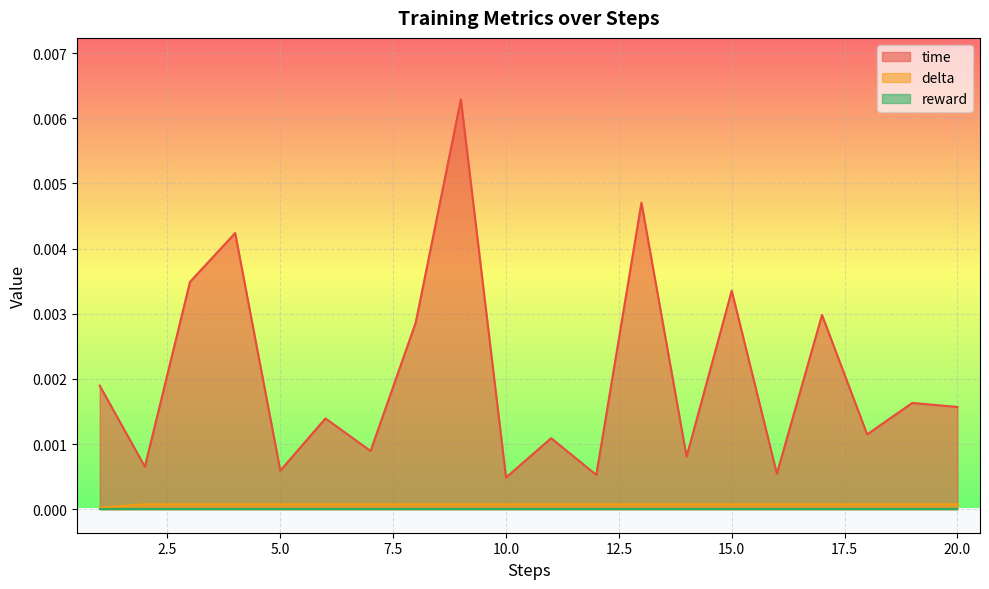

True or false: delta and time intersect in this chart.

False